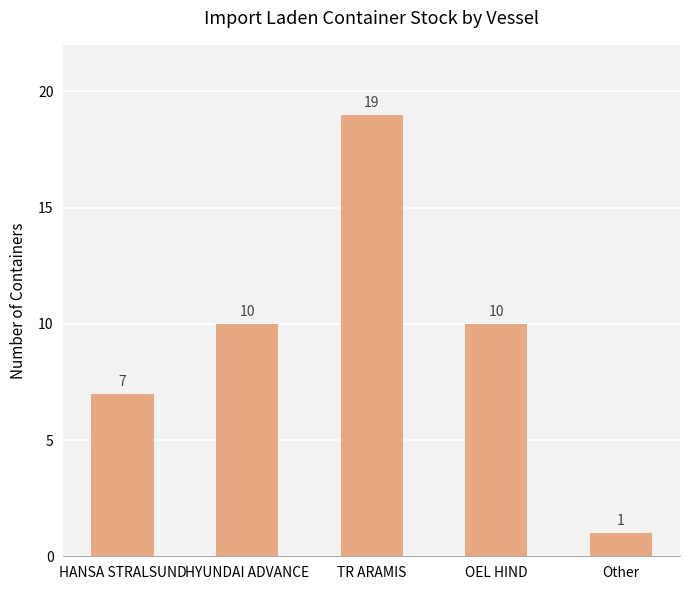

What is the difference between the values at Other and HYUNDAI ADVANCE?

9